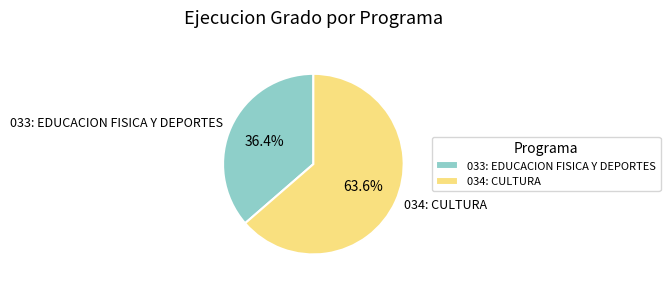

True or false: 033: EDUCACION FISICA Y DEPORTES accounts for 36% of the total.

True